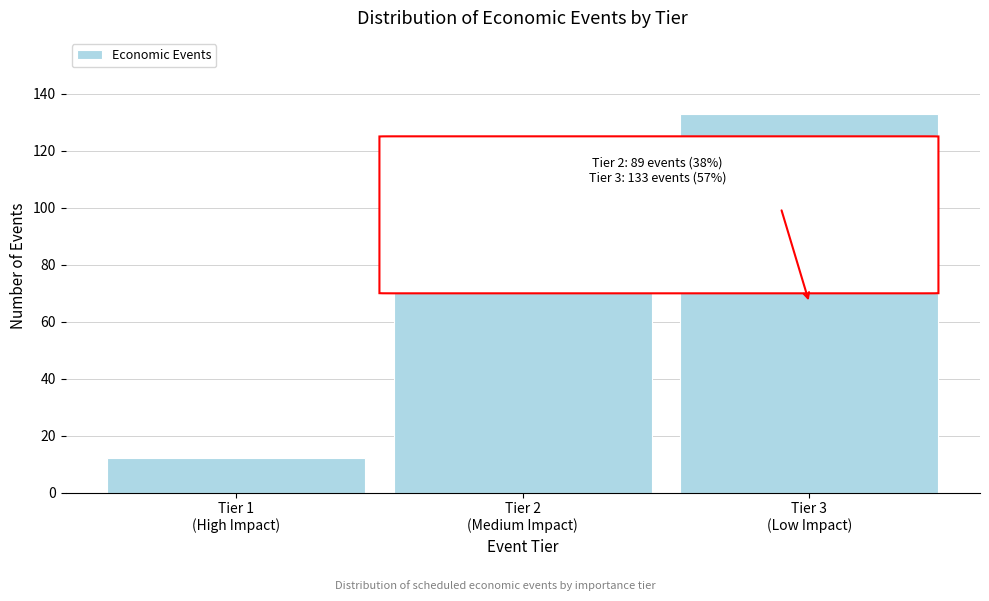

Reading left to right, list all the values displayed in this chart.

12	89	133